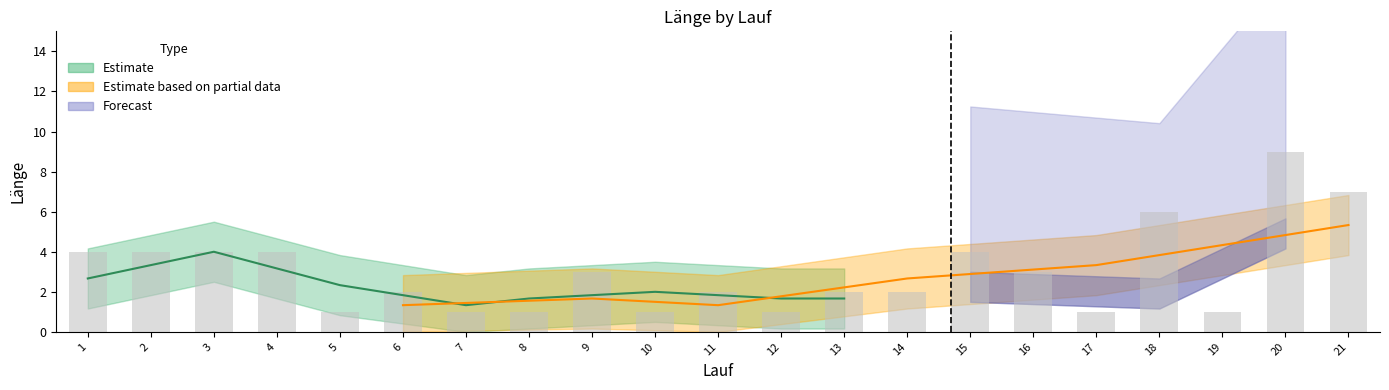

Reading left to right, what are all the values shown in this chart?

4	4	4	4	1	2	1	1	3	1	2	1	2	2	4	3	1	6	1	9	7